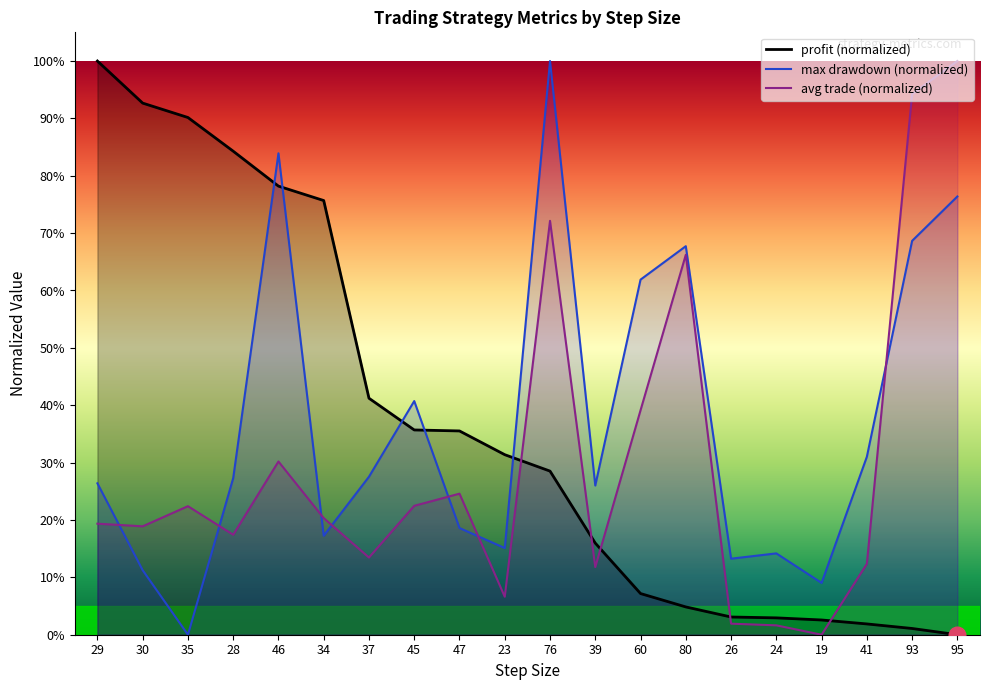

What is the difference between the maximum and minimum values in the avg trade (normalized) series?

100.0